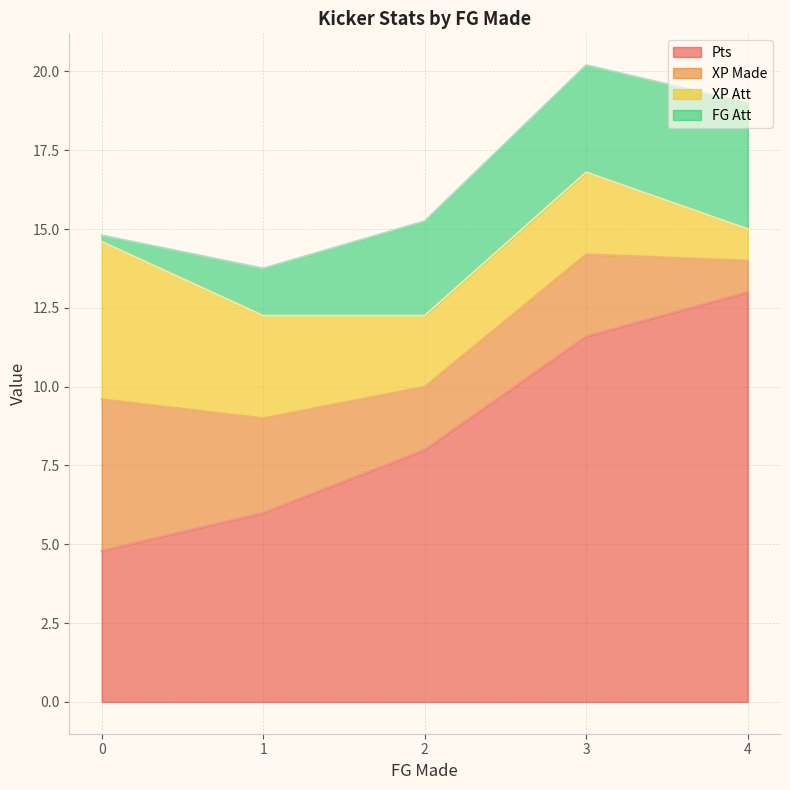

The Pts series shows 8.1 at 0. True or false?

False